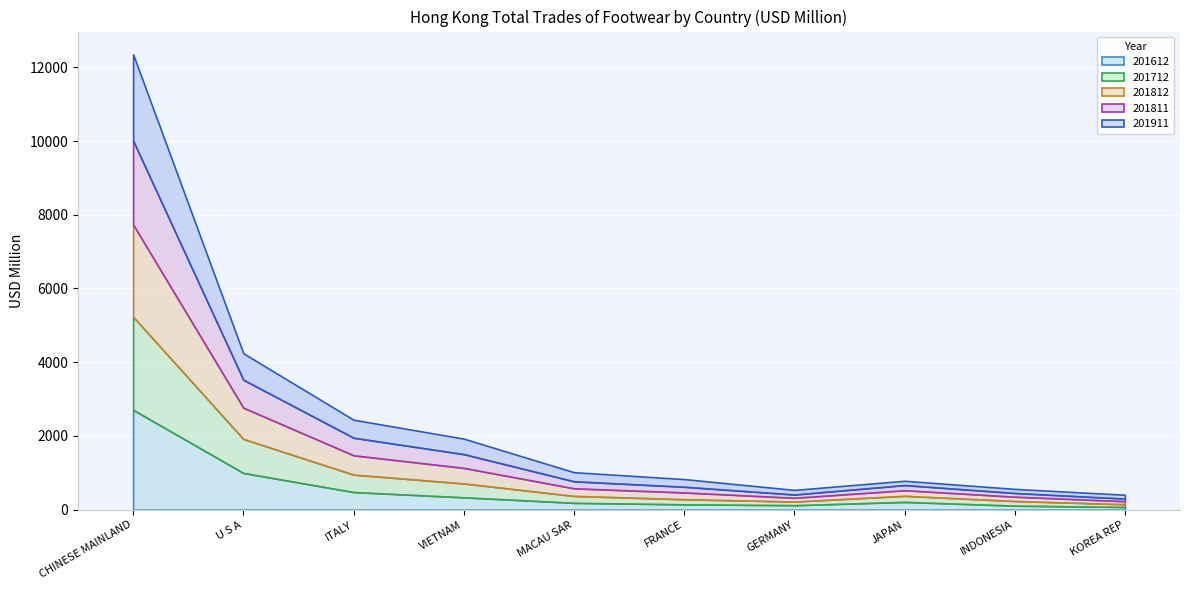

What is the difference between the second highest and second lowest values in the 201612 series?

887.8